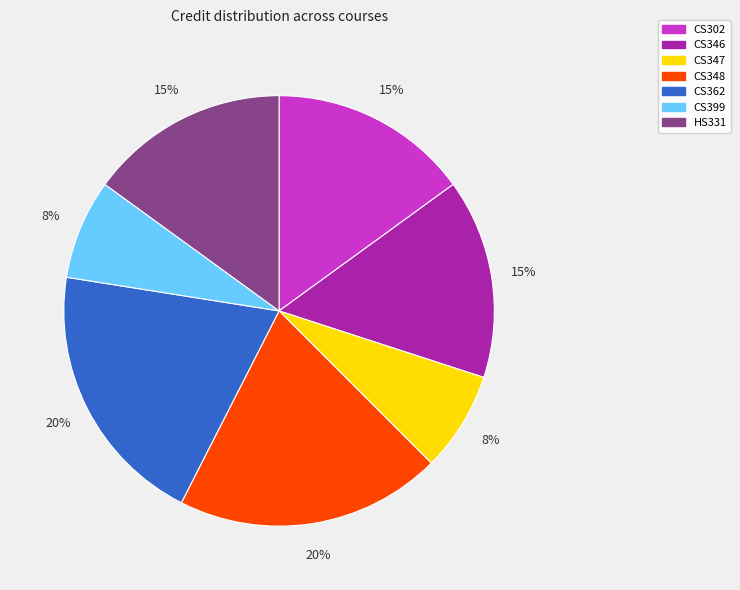

Is the sum of CS348 and CS399 greater than half?

No